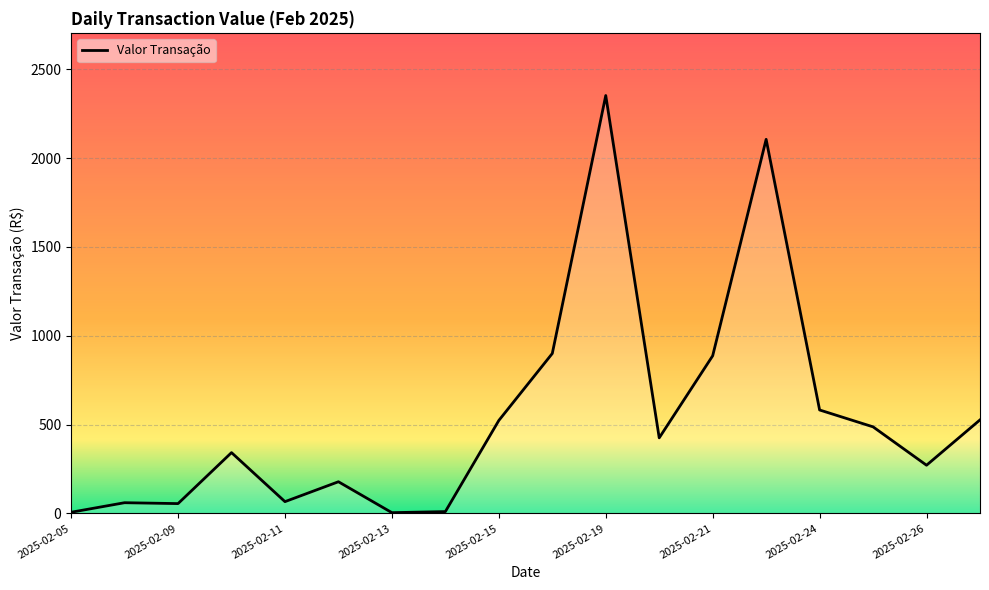

What is the average value?

543.3